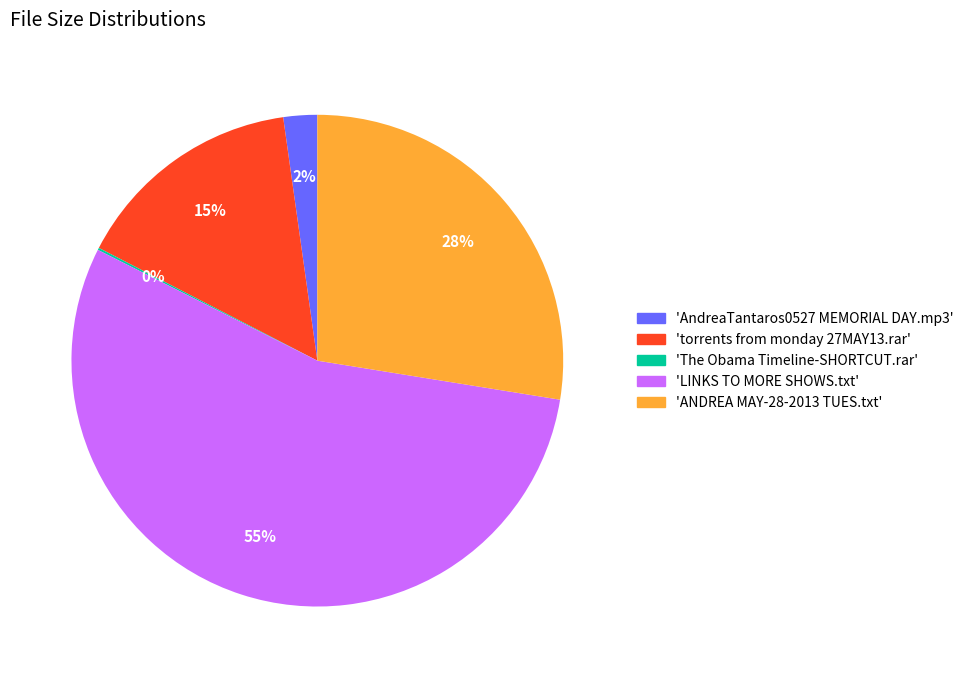

What is the largest slice in the pie chart?

'LINKS TO MORE SHOWS.txt'